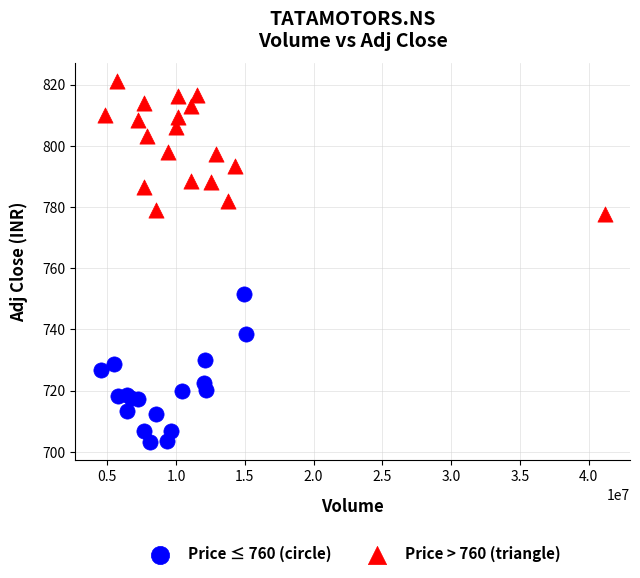

Which series contains the lowest Y value?

Price ≤ 760 (circle)